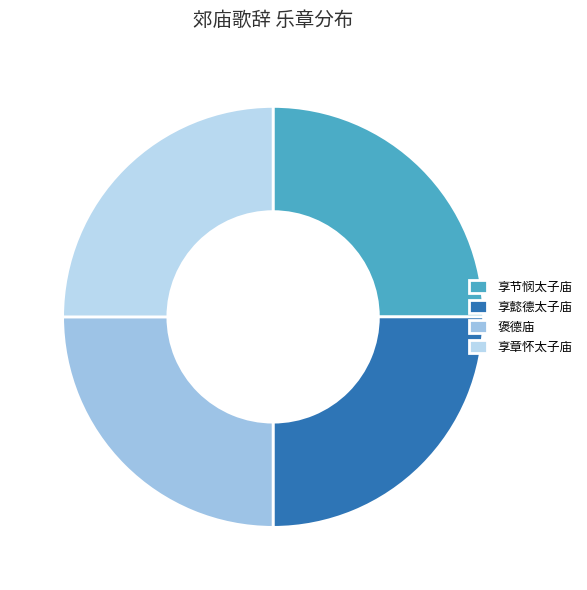

How many slices are in this pie chart?

4